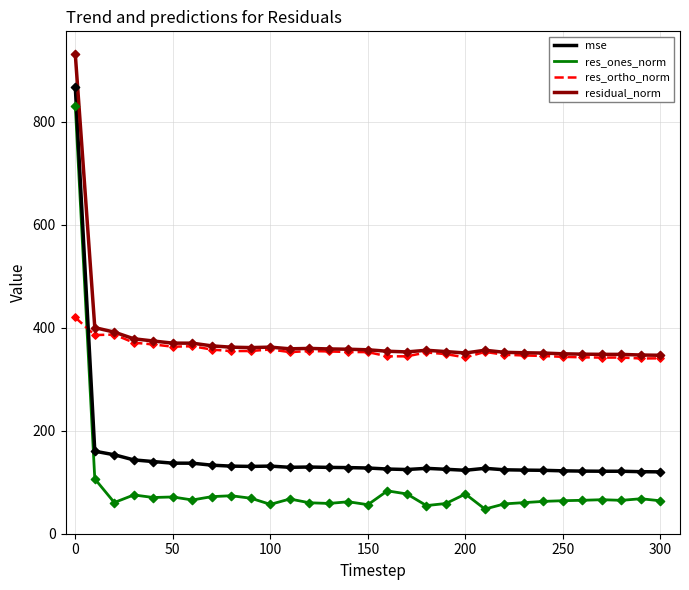

Which series has the largest total across all categories?

residual_norm